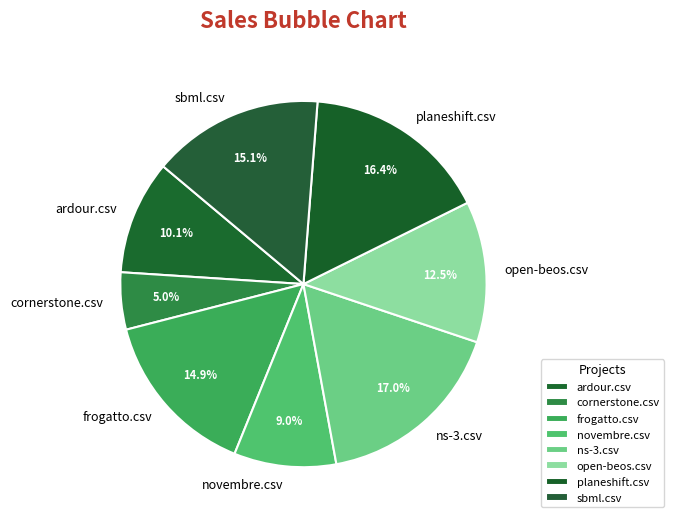

To the nearest percent, what is the difference between the largest and smallest slice percentages?

12%